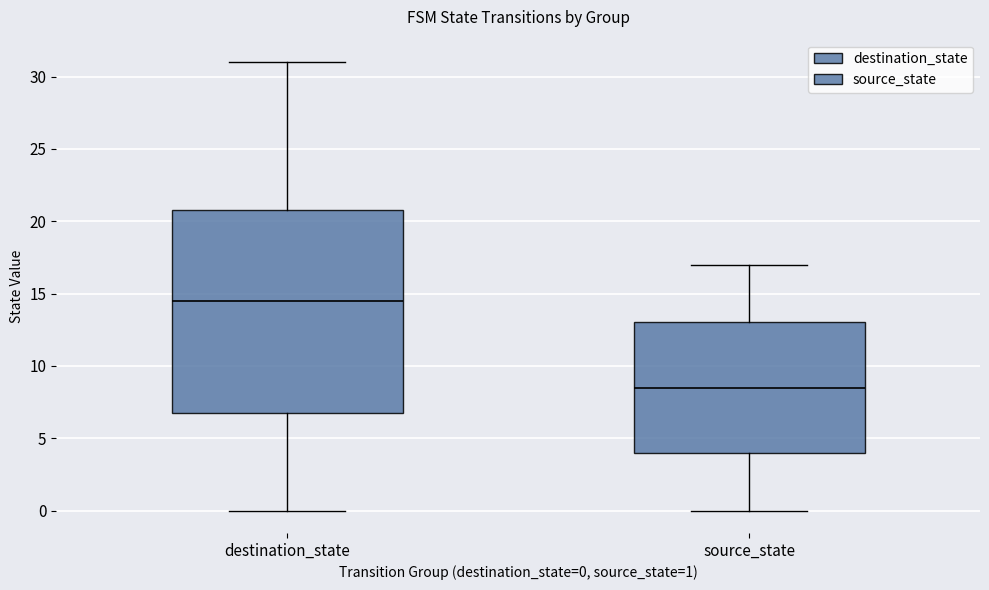

Where does the lower whisker of the box for source_state end on the y-axis? The values are not printed on the chart, so give them approximately, as read against the axis.

0.0